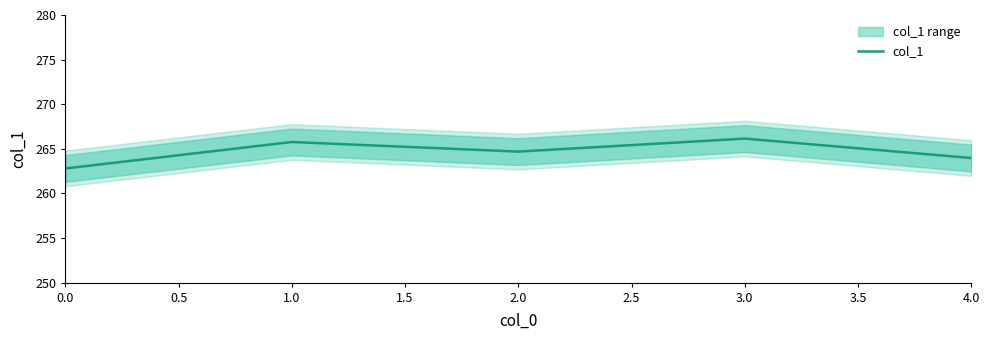

Reading left to right, what are all the values shown in this chart?

262.8	265.8	264.7	266.1	264.0